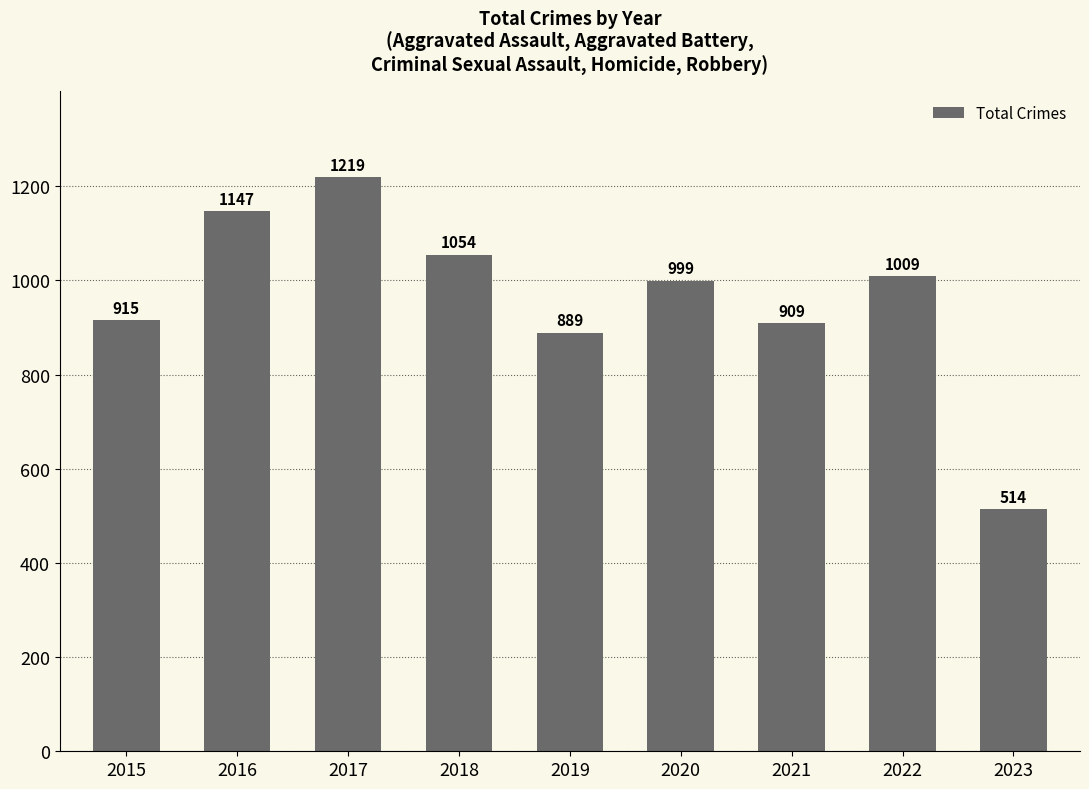

What is the change in value from 2016 to 2018?

-93